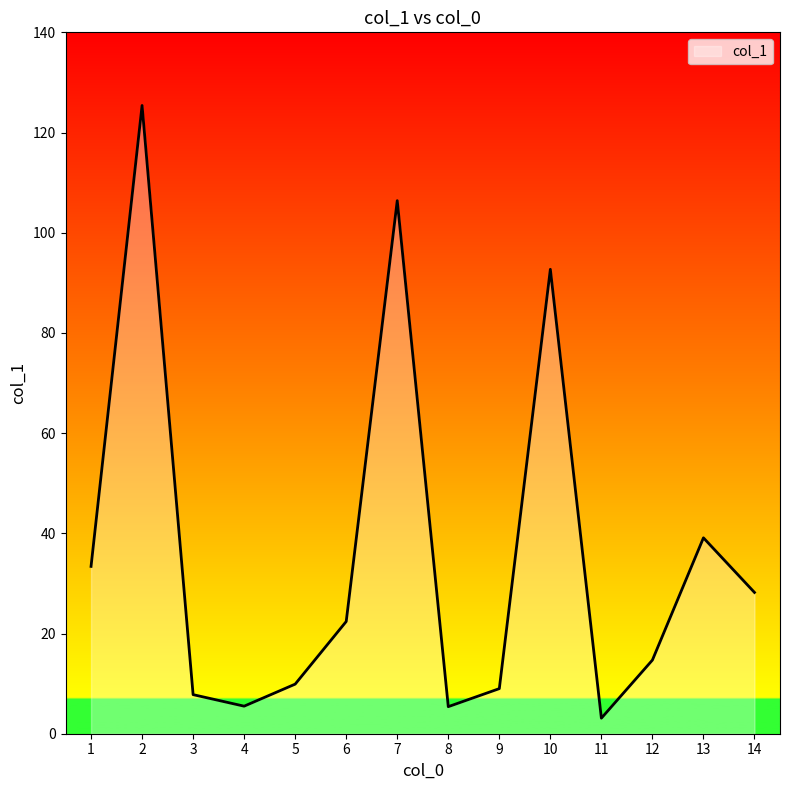

Between 7 and 6, which is larger?

7